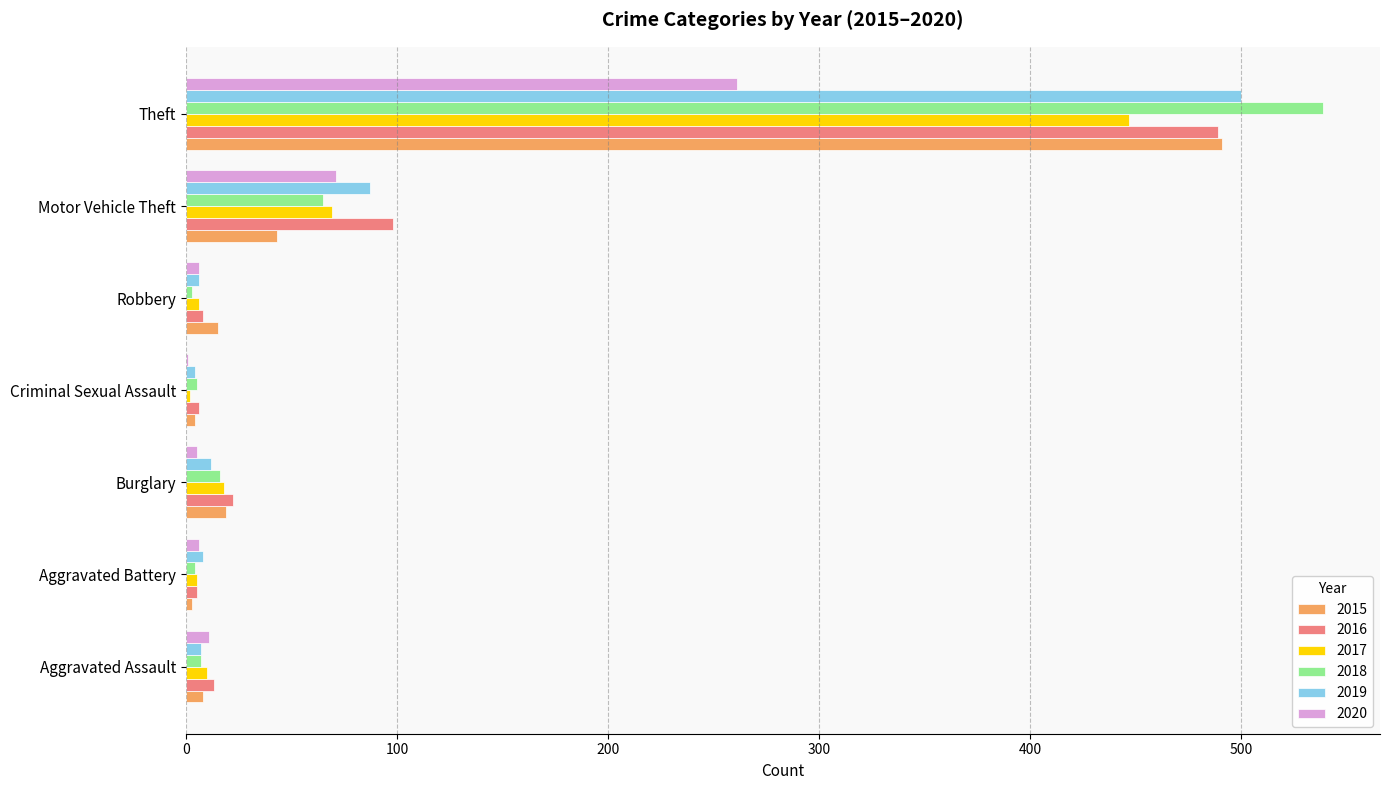

What is the highest value of the 2019 series?

500